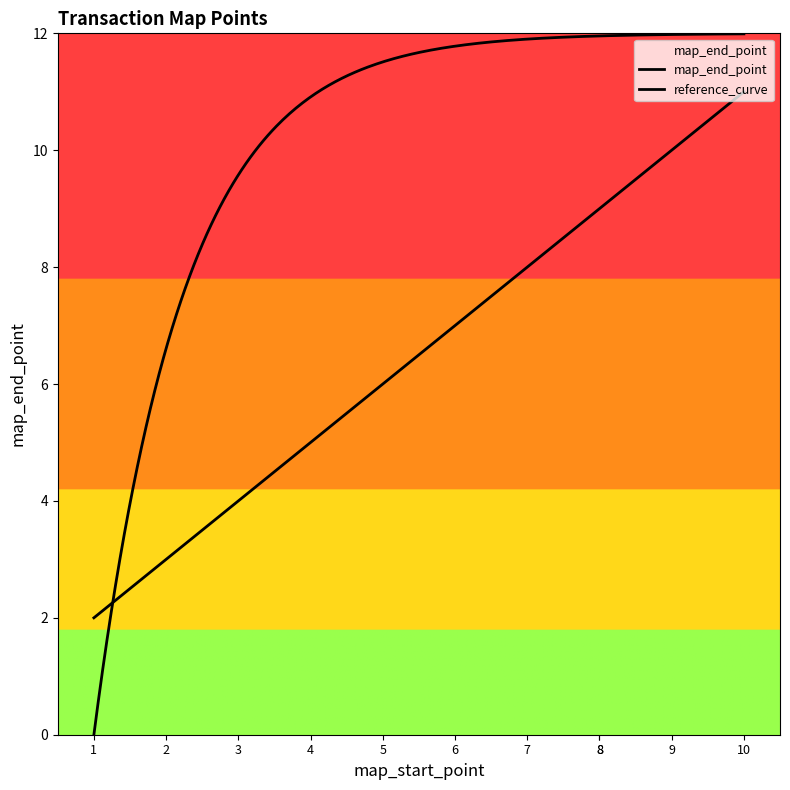

The chart shows a value of 6 at 5. True or false?

True